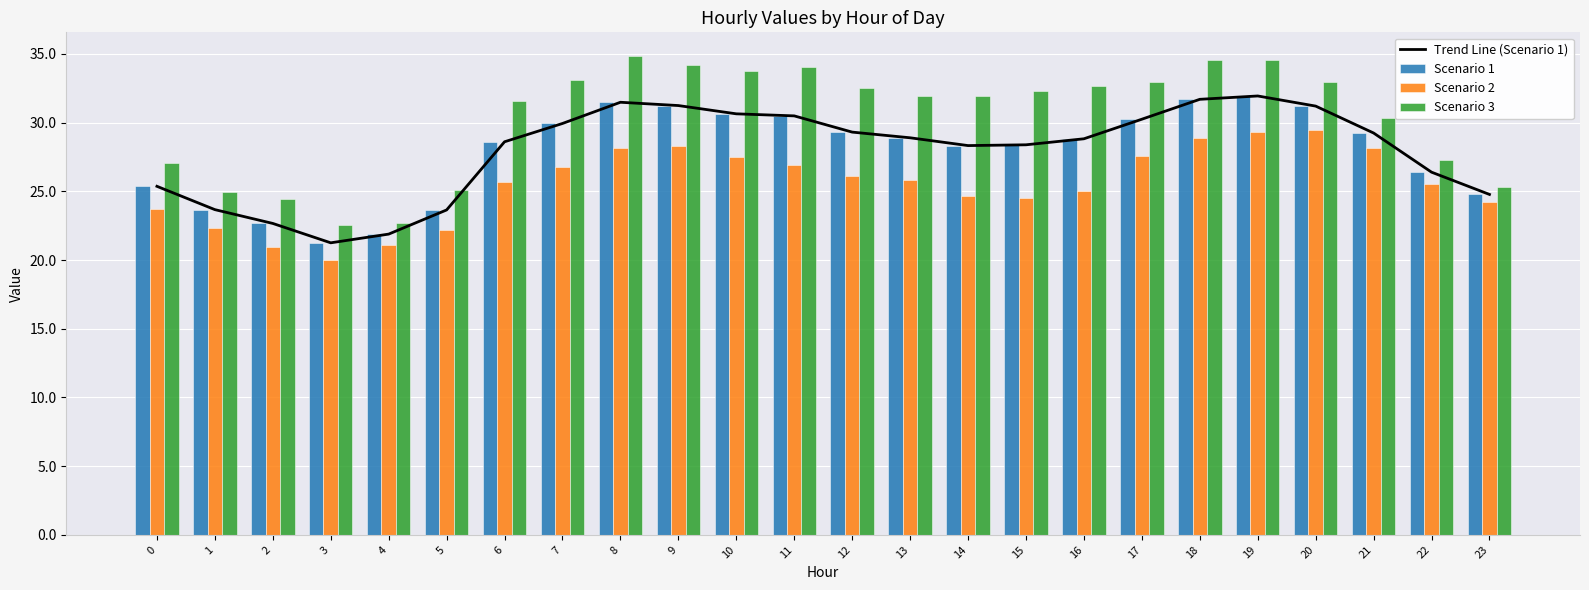

Is it true that Trend Line (Scenario 1) equals 43.3 at 11?

False